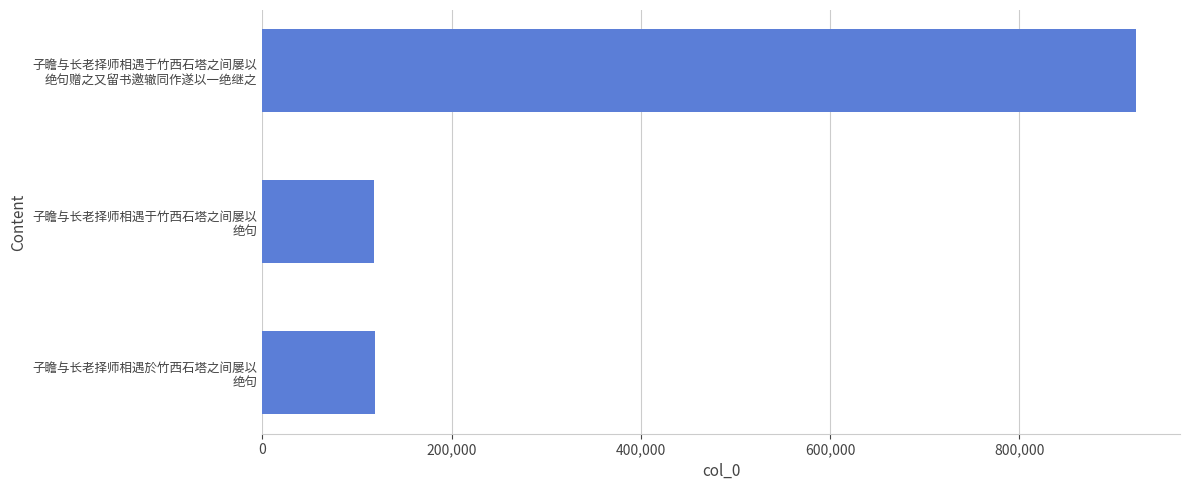

Are the bars grouped side by side (vs. stacked)?

No